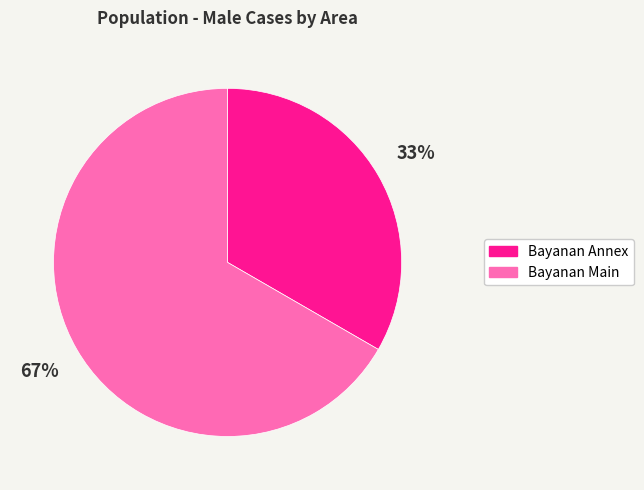

Is it true that Bayanan Annex is 25% of the pie?

False